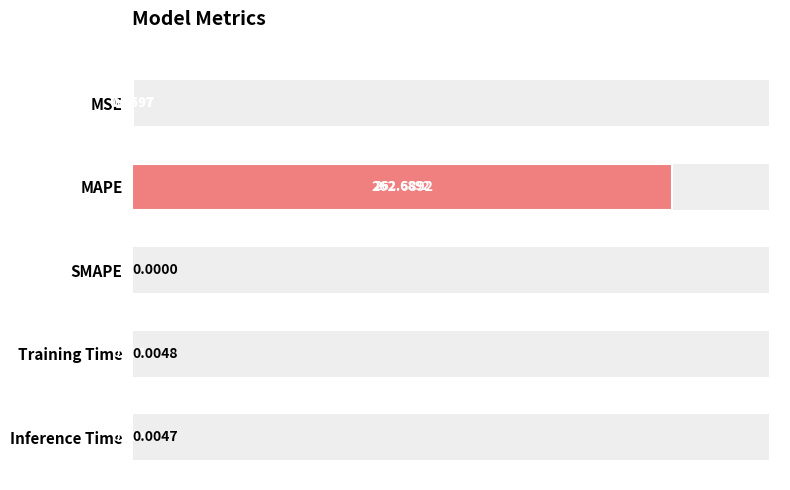

List the labels in order of value, smallest first.

SMAPE, Inference Time, Training Time, MSE, MAPE